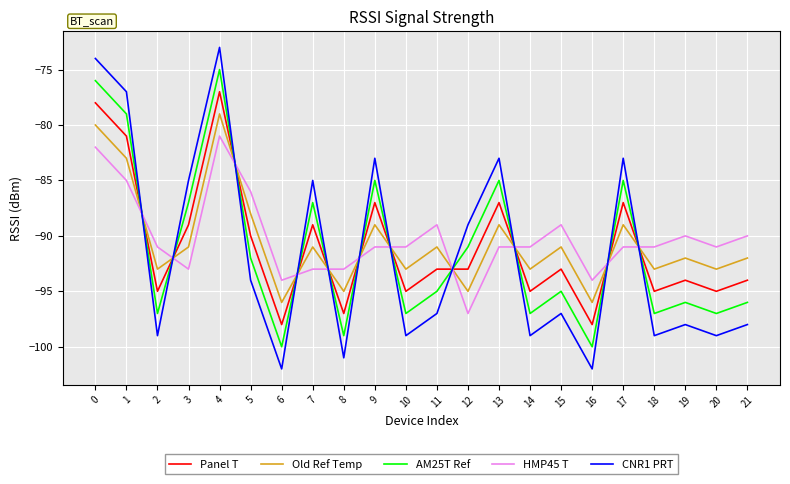

List the series in order of their overall mean, lowest first.

CNR1 PRT, AM25T Ref, Panel T, Old Ref Temp, HMP45 T